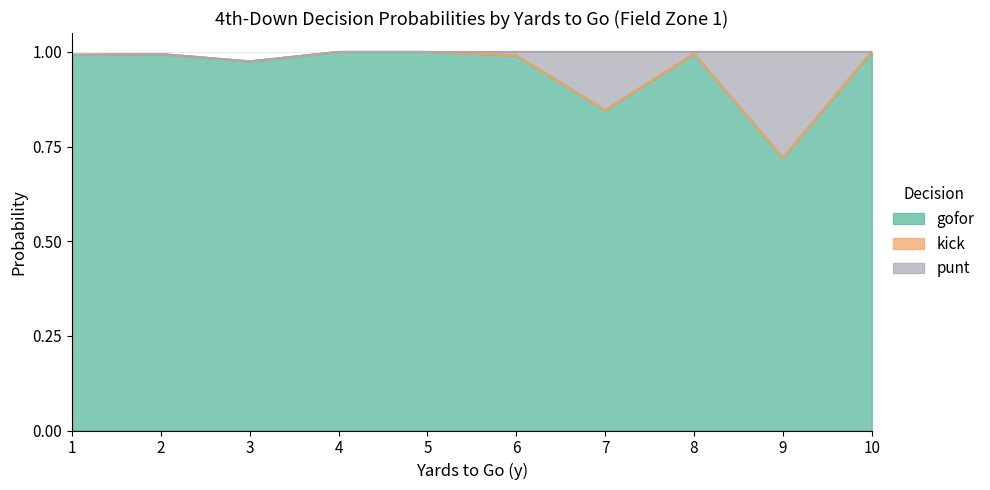

What is the highest value of the gofor series?

1.0